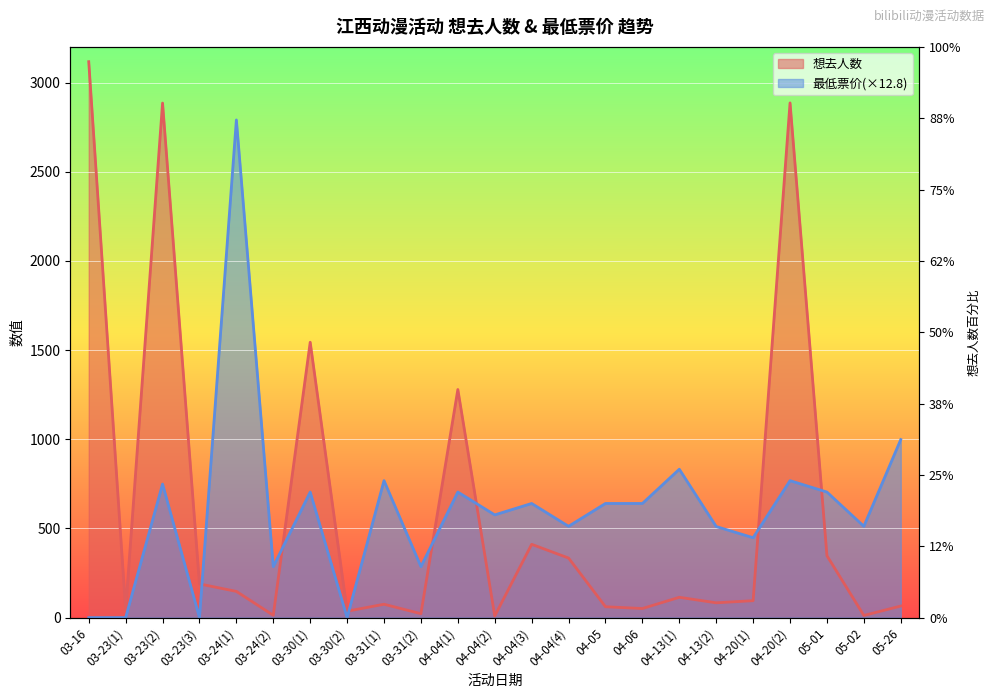

Reading left to right, list all the values displayed in this chart.

想去人数: 3117.0	44.0	2885.0	189.0	147.0	13.0	1544.0	36.0	75.0	22.0	1279.0	9.0	411.0	334.0	61.0	51.0	114.0	83.0	95.0	2886.0	347.0	12.0	65.0
最低票价(可售): 0.0	0.0	748.8	0.0	2790.4	285.8	704.0	0.0	768.0	285.8	704.0	576.0	640.0	512.0	640.0	640.0	832.0	510.7	448.0	768.0	704.0	512.0	998.4